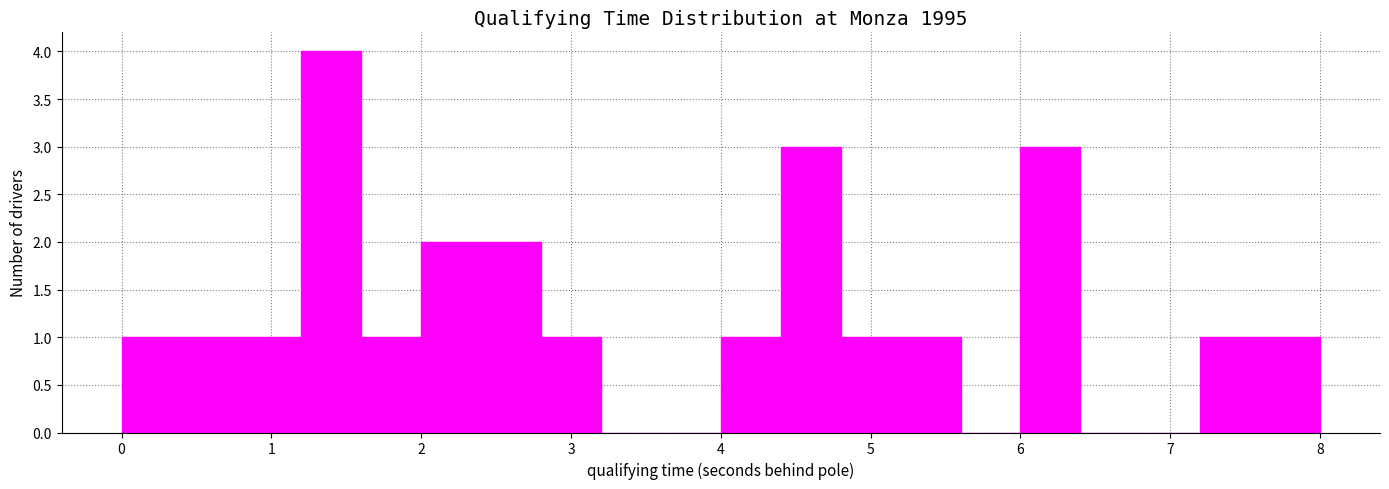

Reading left to right, transcribe this chart: for each bar, give the range it covers on the x-axis and its height. The values are not printed on the chart, so give them approximately, as read against the axis.

0.0 to 0.4: 1
0.4 to 0.8: 1
0.8 to 1.2: 1
1.2 to 1.6: 4
1.6 to 2.0: 1
2.0 to 2.4: 2
2.4 to 2.8: 2
2.8 to 3.2: 1
3.2 to 3.6: 0
3.6 to 4.0: 0
4.0 to 4.4: 1
4.4 to 4.8: 3
4.8 to 5.2: 1
5.2 to 5.6: 1
5.6 to 6.0: 0
6.0 to 6.4: 3
6.4 to 6.8: 0
6.8 to 7.2: 0
7.2 to 7.6: 1
7.6 to 8.0: 1